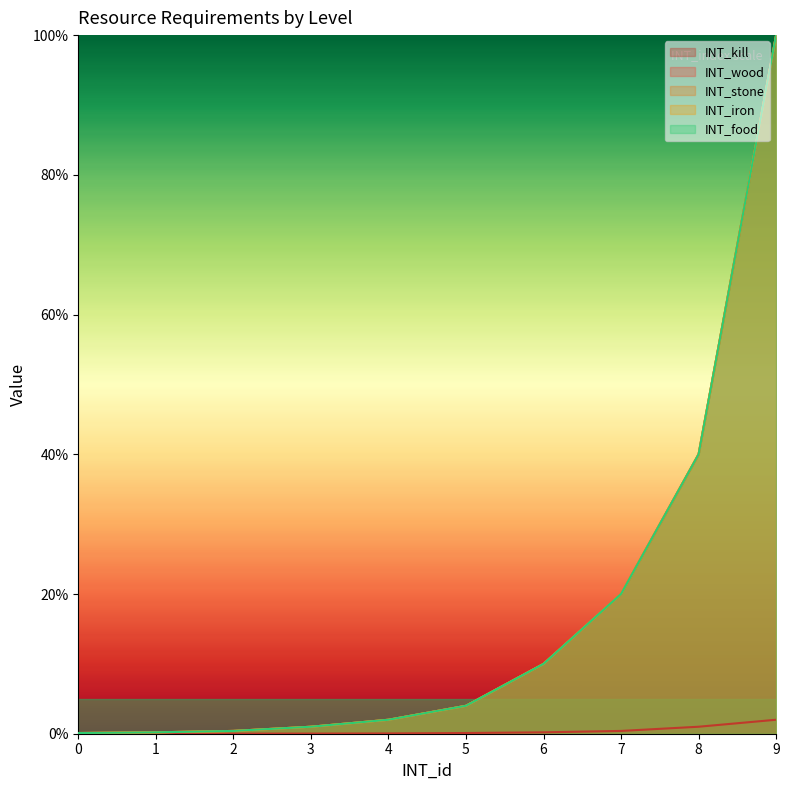

True or false: INT_stone and INT_food intersect in this chart.

False